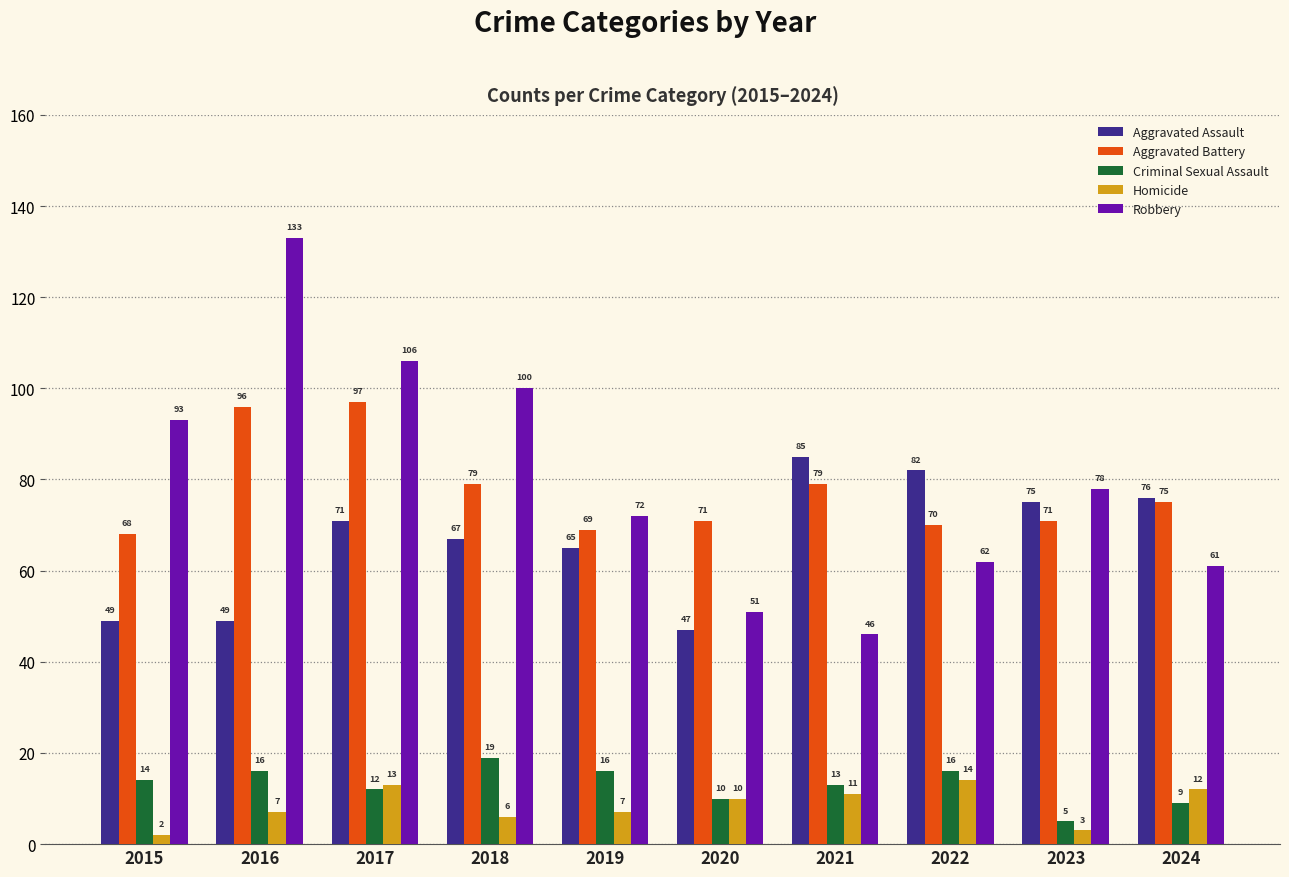

Which category has the highest value in the Aggravated Assault series?

2021